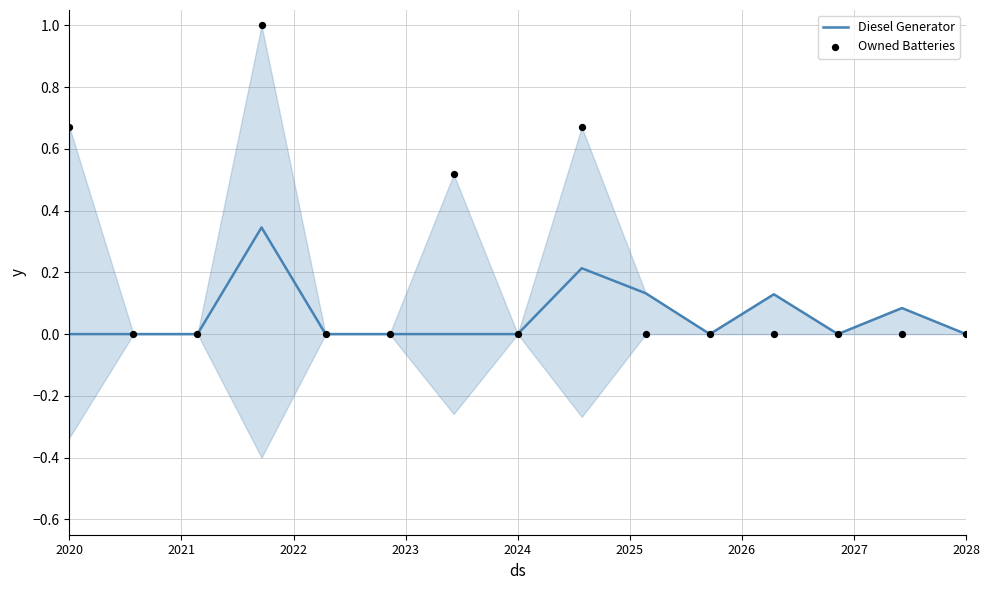

At how many categories does at least one series exceed 0?

7